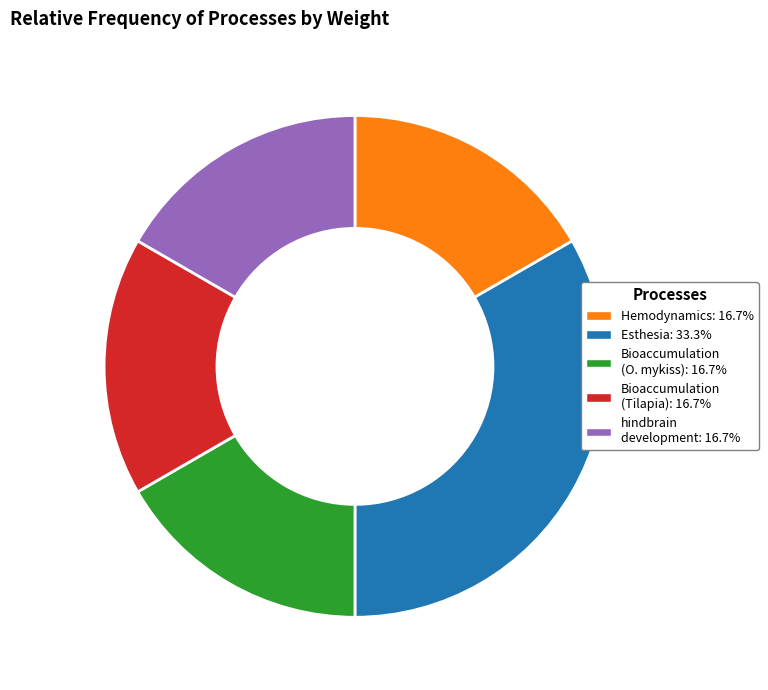

Count the number of slices in the pie.

5